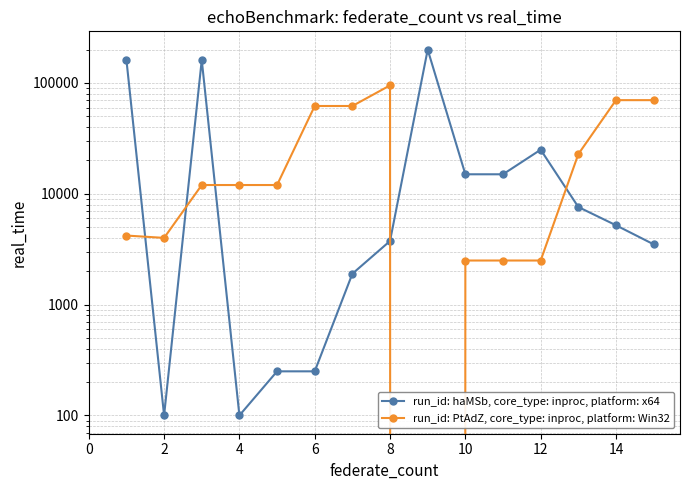

What is the value of the run_id: haMSb, core_type: inproc, platform: x64 point at the 1st from the left?

161261